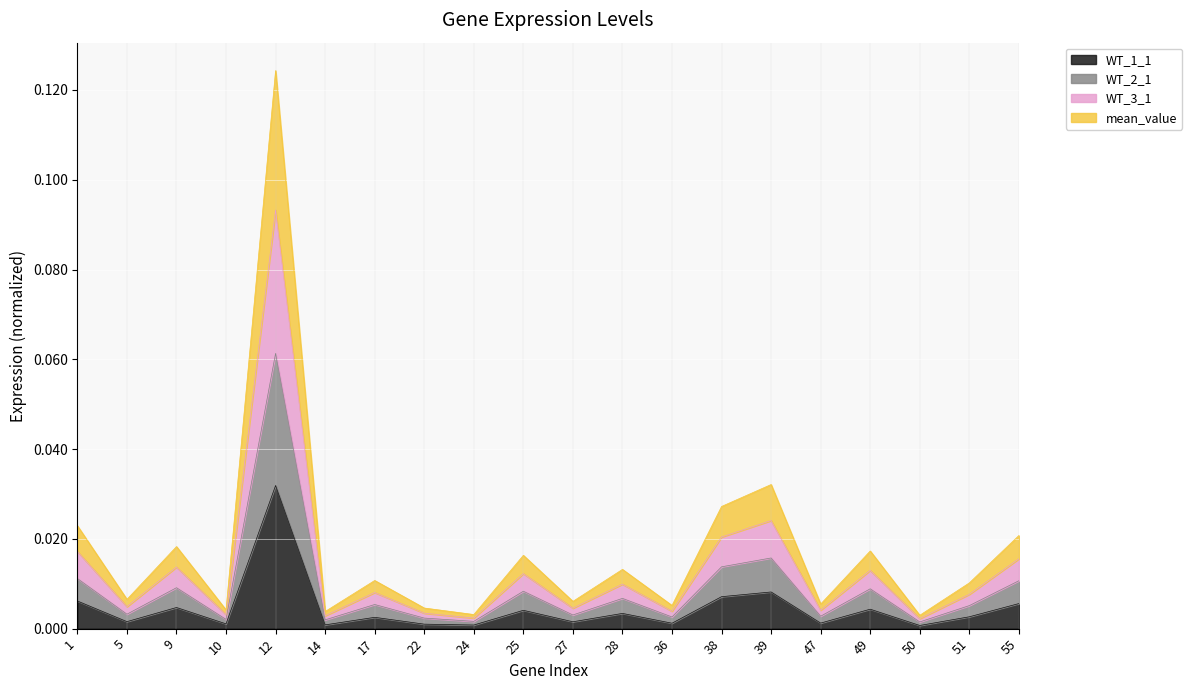

List the series in order of their peak value, lowest first.

WT_1_1, WT_2_1, WT_3_1, mean_value